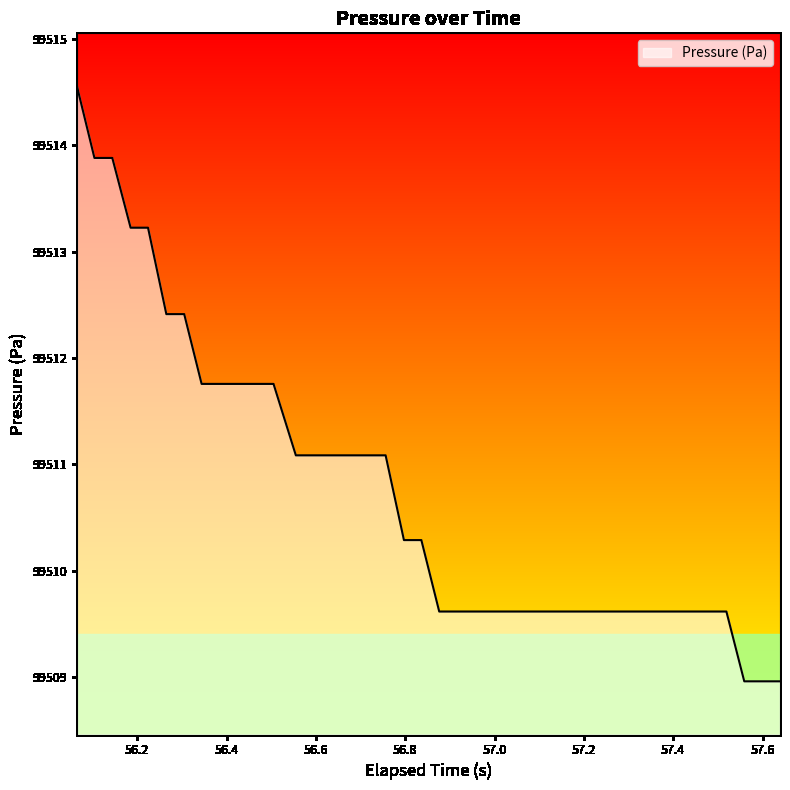

What is the difference between the maximum and minimum values?

5.6